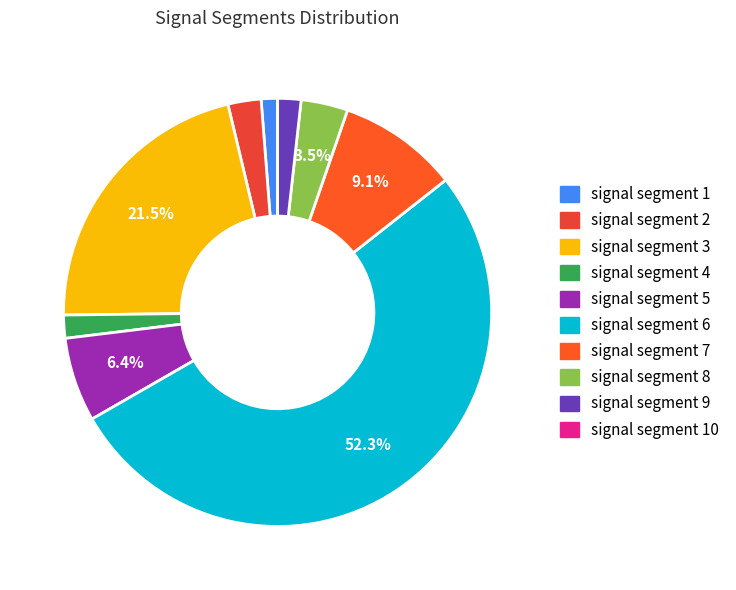

Which slice is the smallest?

signal segment 10